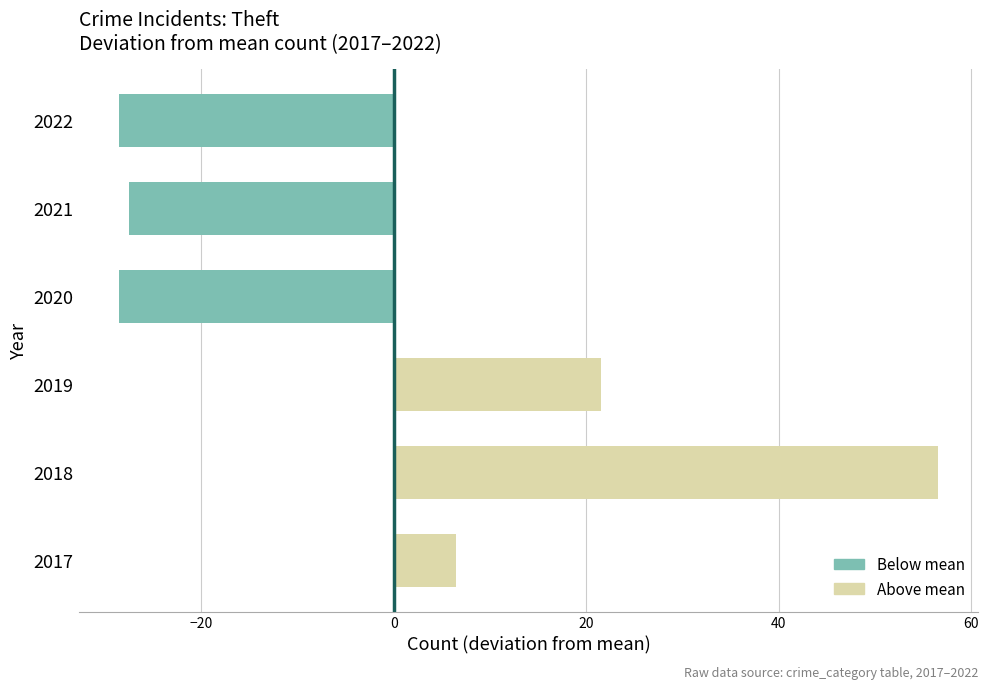

How many values exceed 6?

3